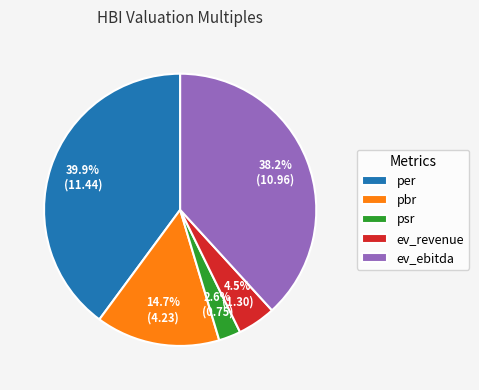

Is there a majority slice in this chart?

No